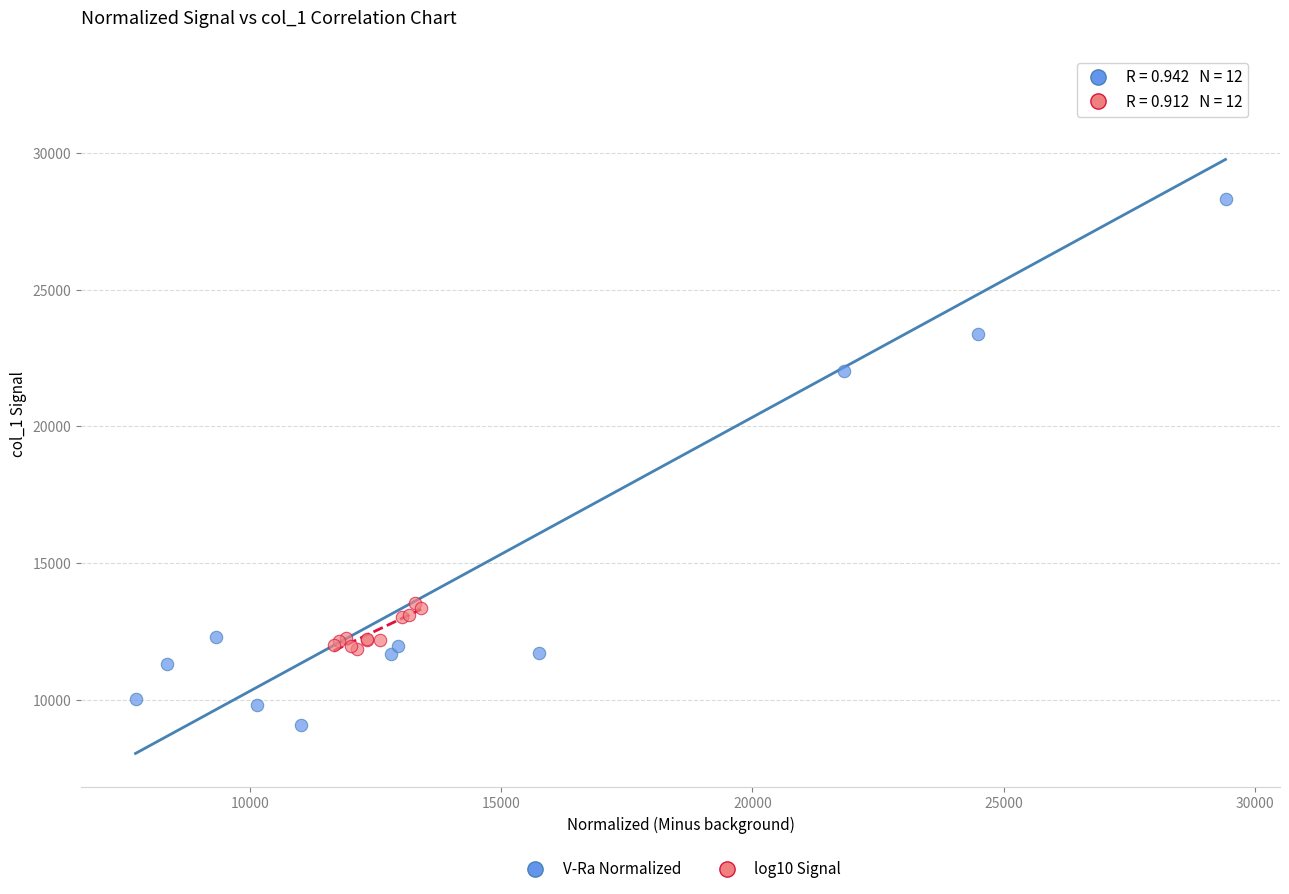

Which series contains the lowest Y value?

V-Ra Normalized